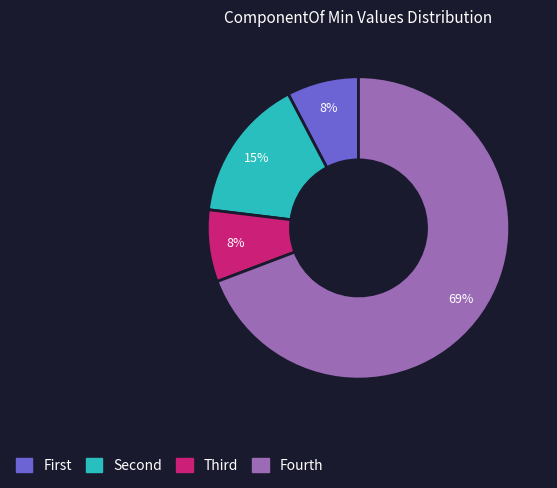

Is there a majority slice in this chart?

Yes